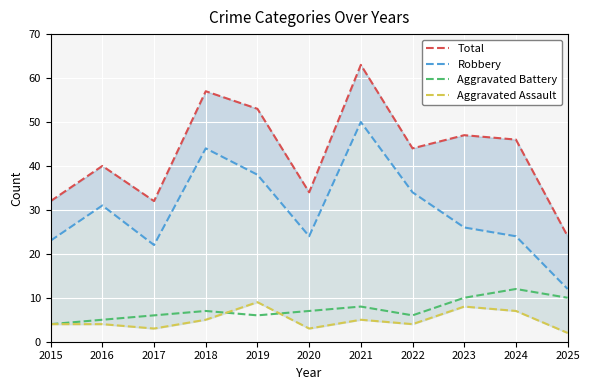

How many categories are shown in the chart?

11